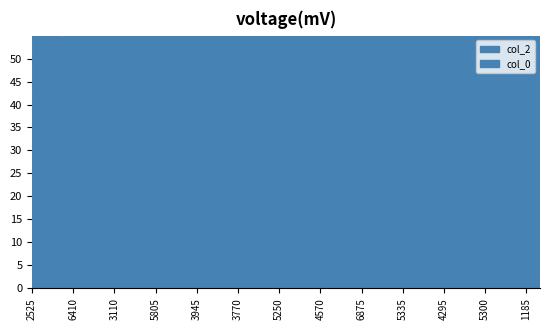

List the series in order of their overall mean, highest first.

col_0, col_2